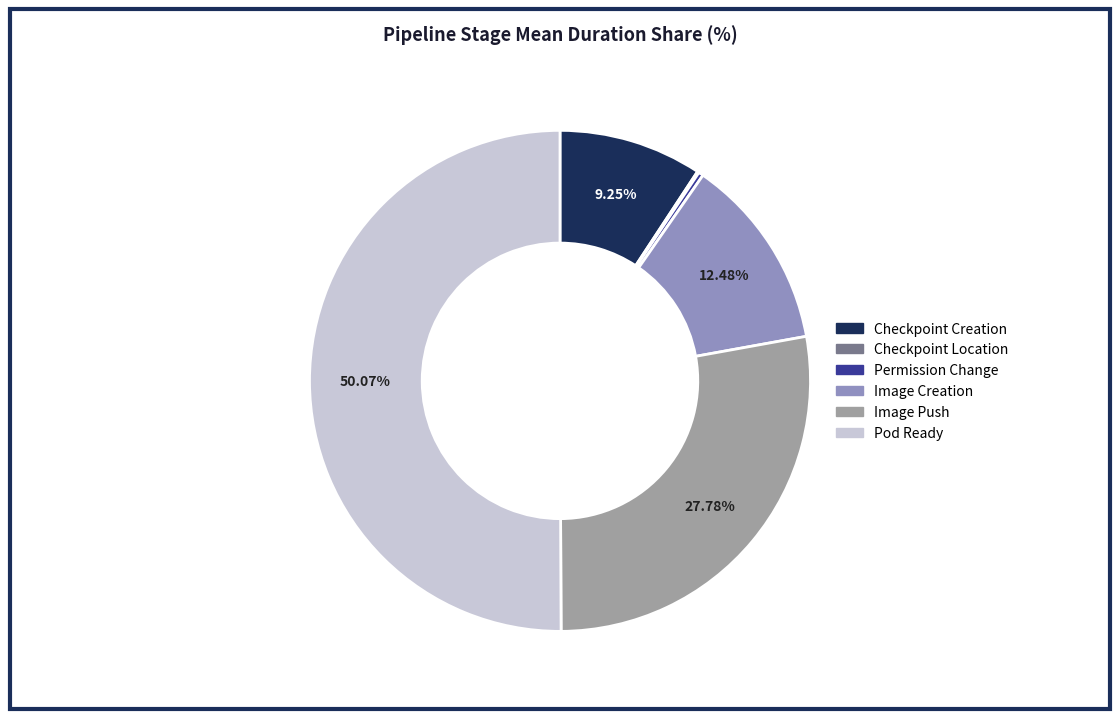

What is the smallest slice in the pie chart?

Checkpoint Location